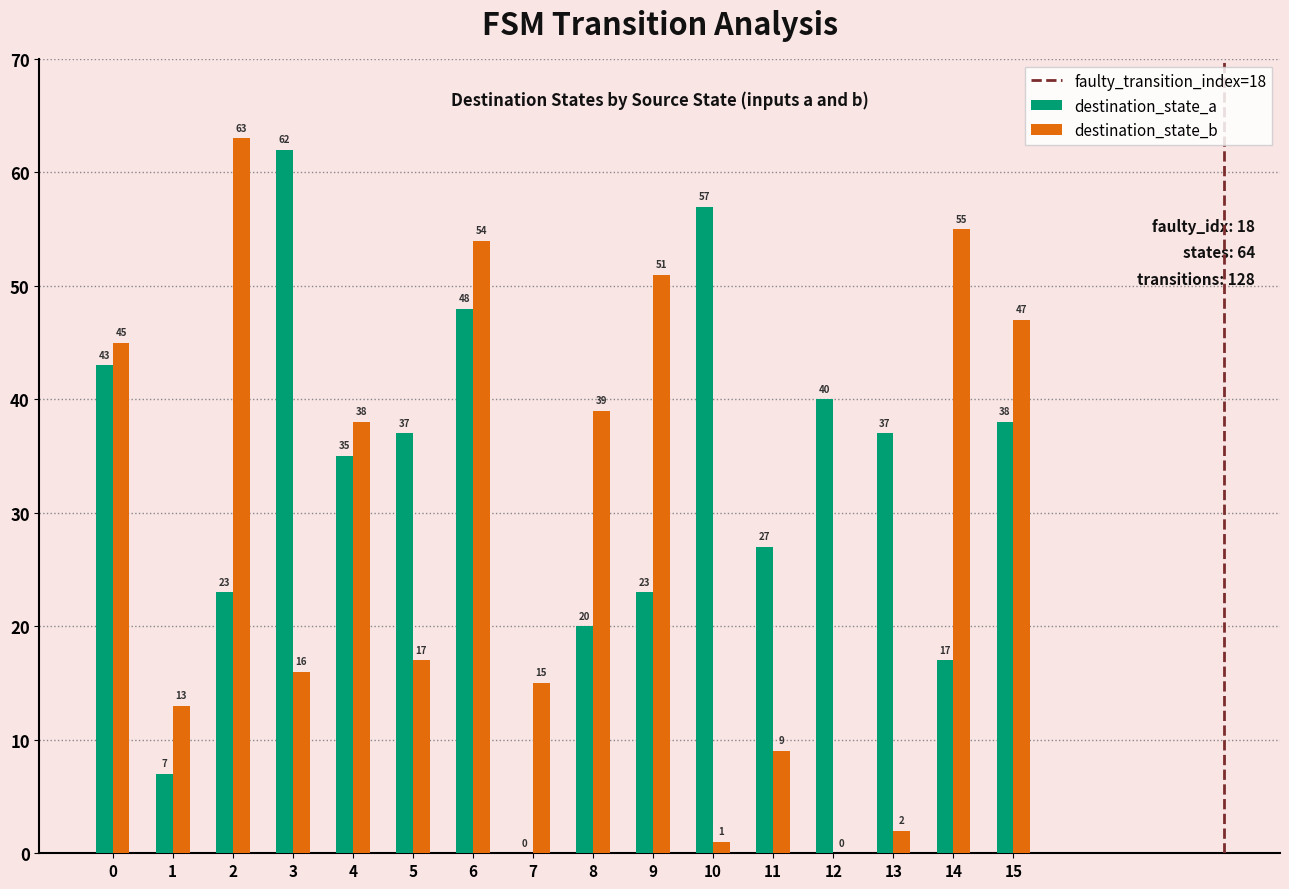

The destination_state_a series shows 98 at 3. True or false?

False